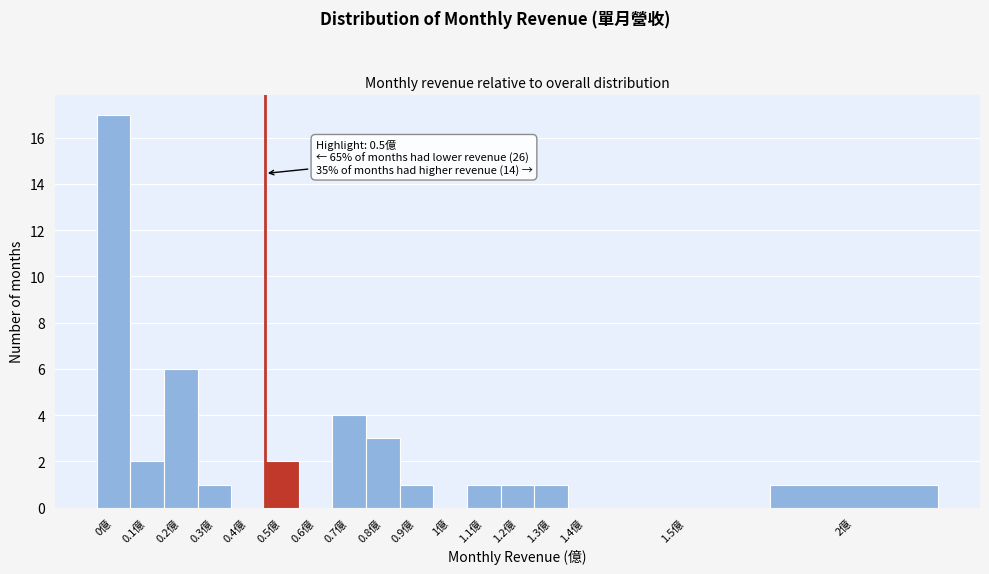

Reading left to right, what are all the values shown in this chart?

0億=17	0.1億=2	0.2億=6	0.3億=1	0.4億=0	0.5億=2	0.6億=0	0.7億=4	0.8億=3	0.9億=1	1億=0	1.1億=1	1.2億=1	1.3億=1	1.4億=0	1.5億=0	2億=1